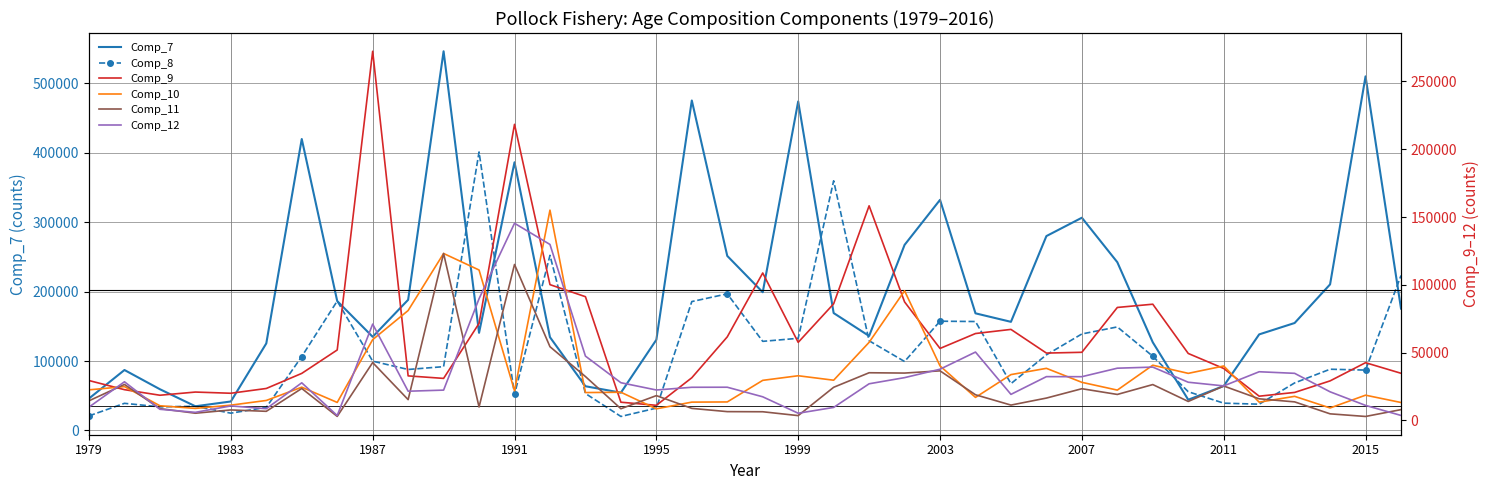

How many data points in Comp_10 are less than 24452?

19